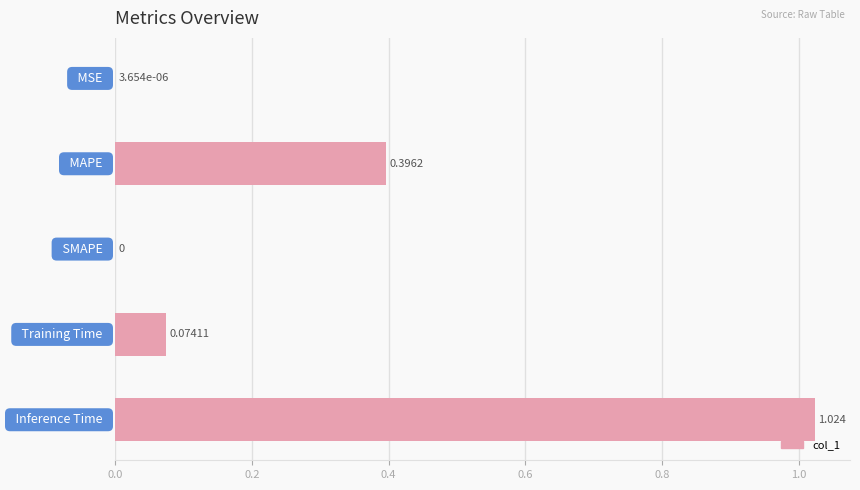

What is the maximum value shown in the chart?

1.0